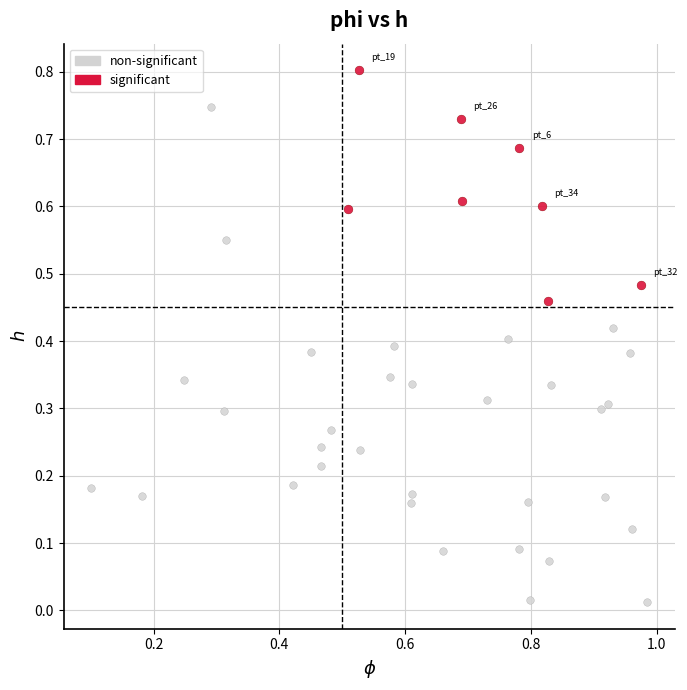

Which series has the largest Y range (max minus min)?

non-significant